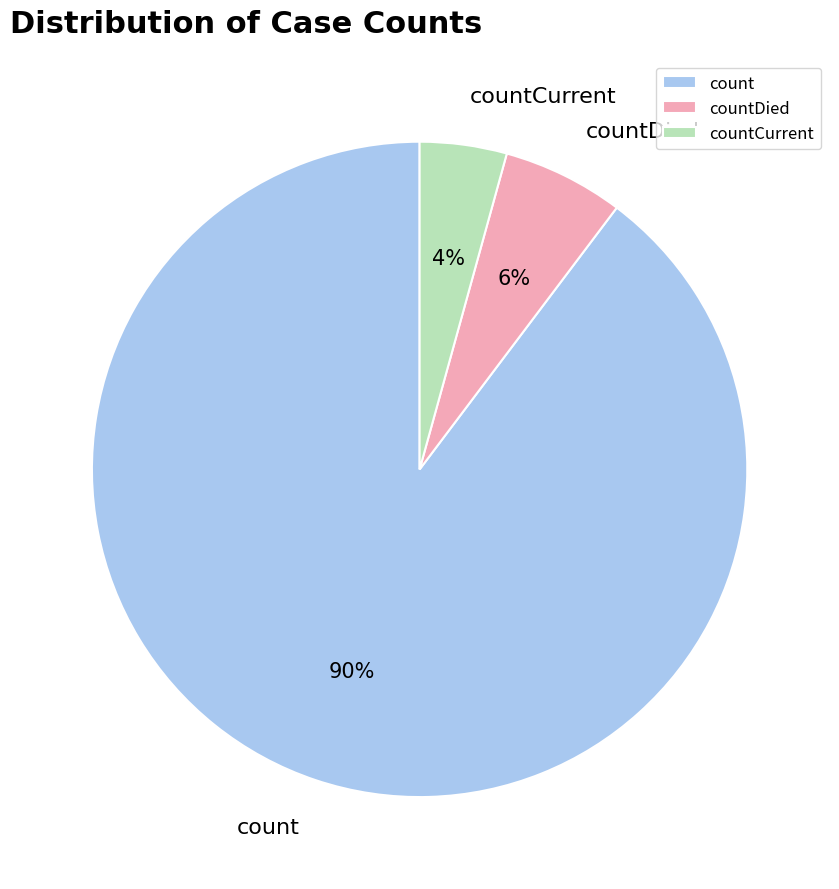

Count the number of slices in the pie.

3